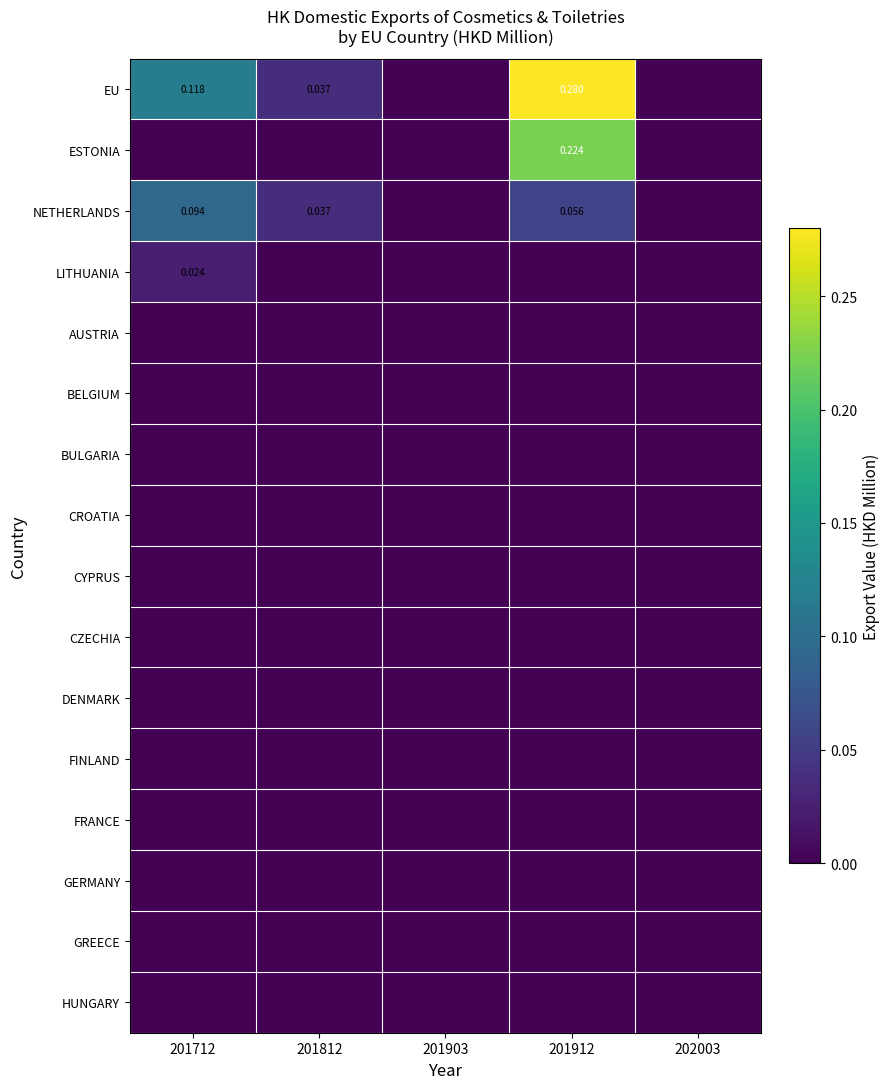

True or false: ESTONIA has a value of 0.1 at 201912.

False